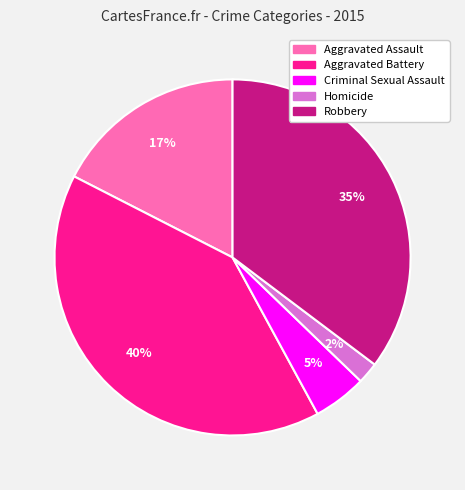

Do Homicide and Aggravated Battery together represent more than half of the pie?

No